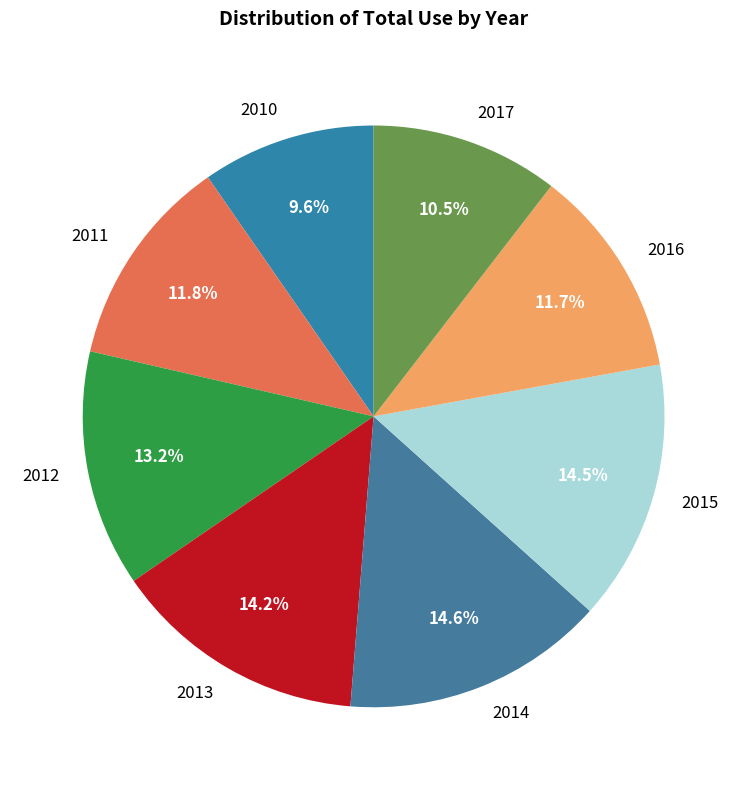

What percentage is NOT represented by 2015?

85.5%